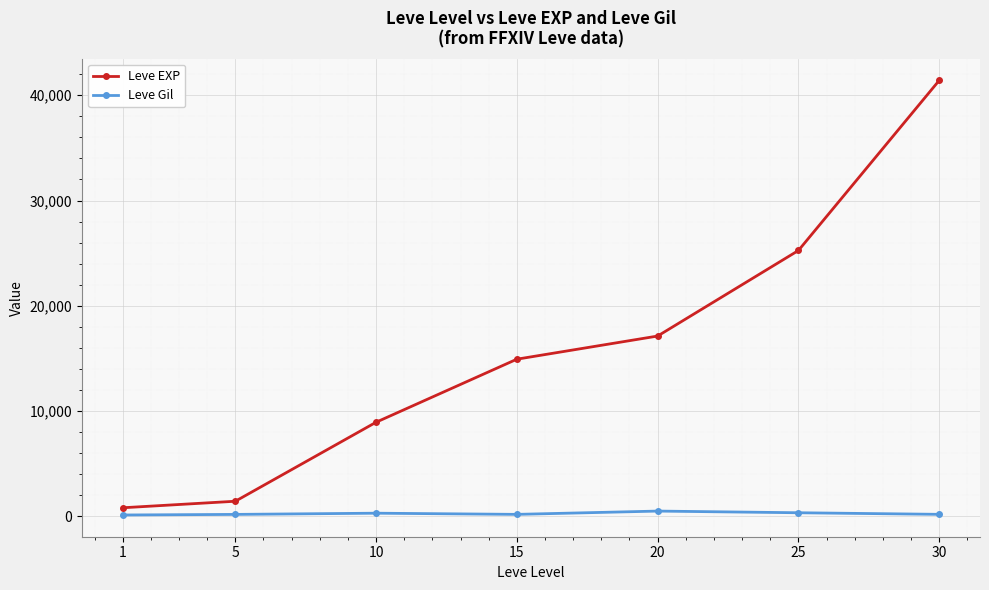

True or false: Leve Gil and Leve EXP cross at least once.

False